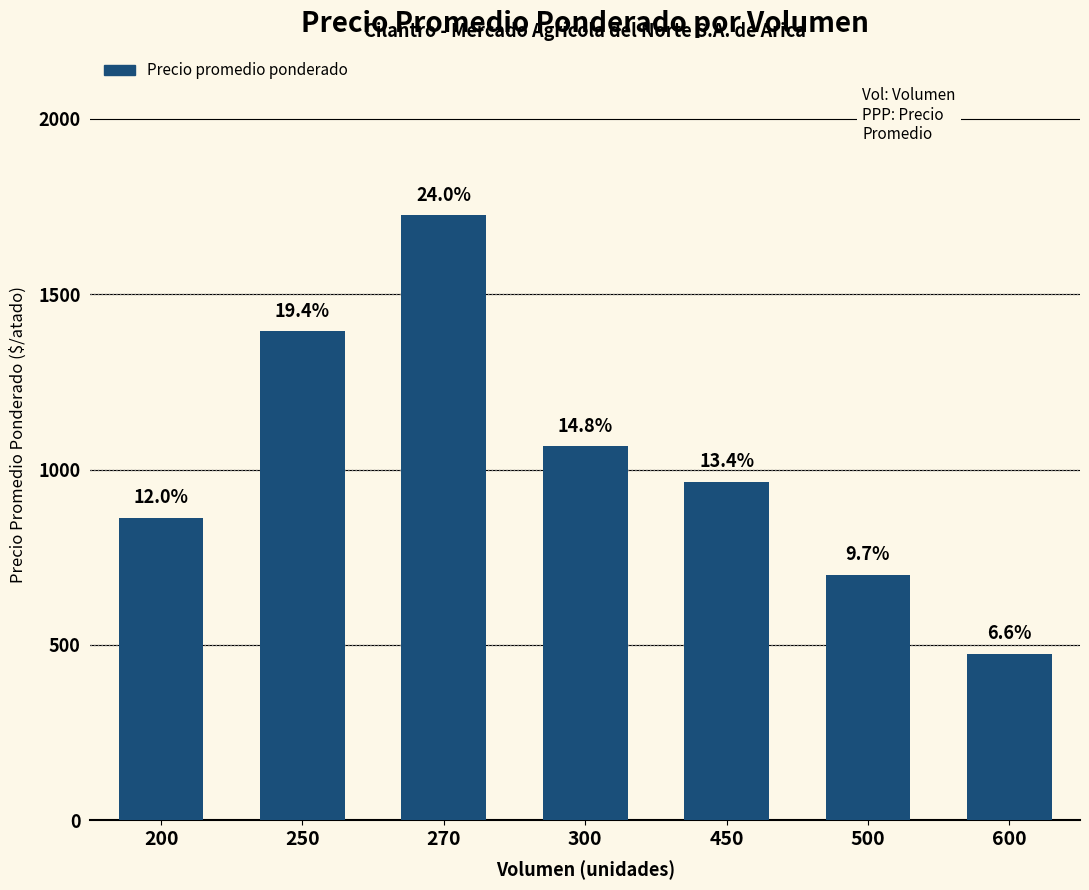

How many bars are there in total?

7